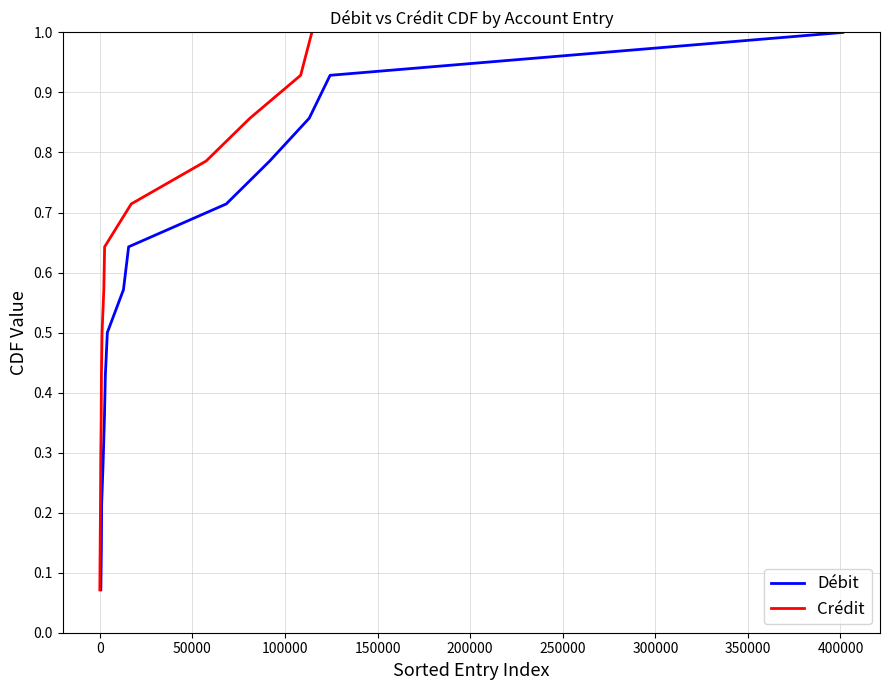

What is the minimum value for Débit?

0.1